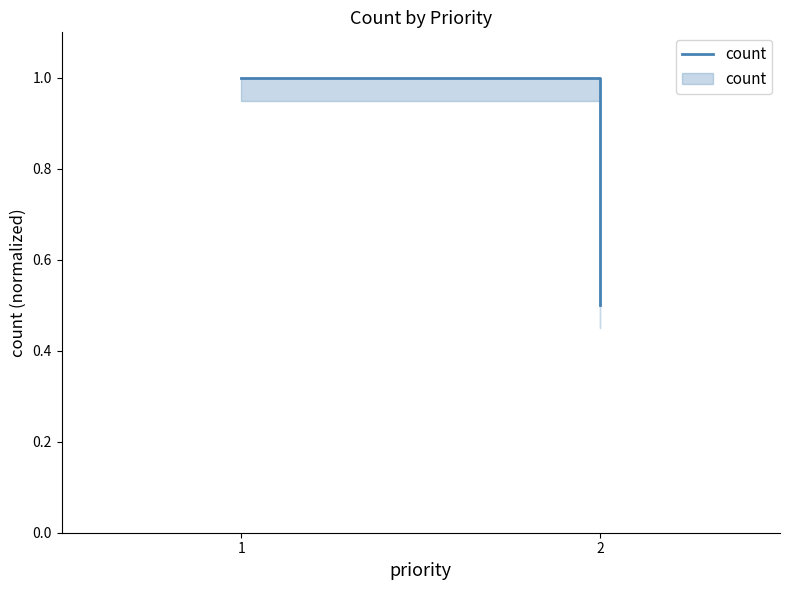

What is the difference between the values at 1 and 2?

0.5